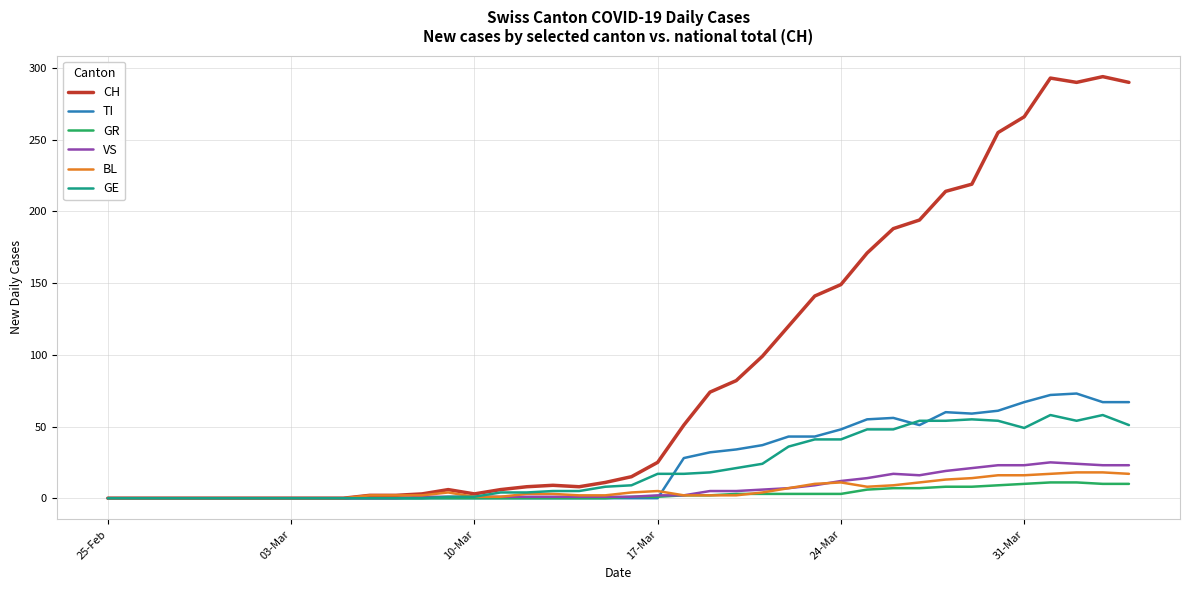

What is the greatest value displayed?

294